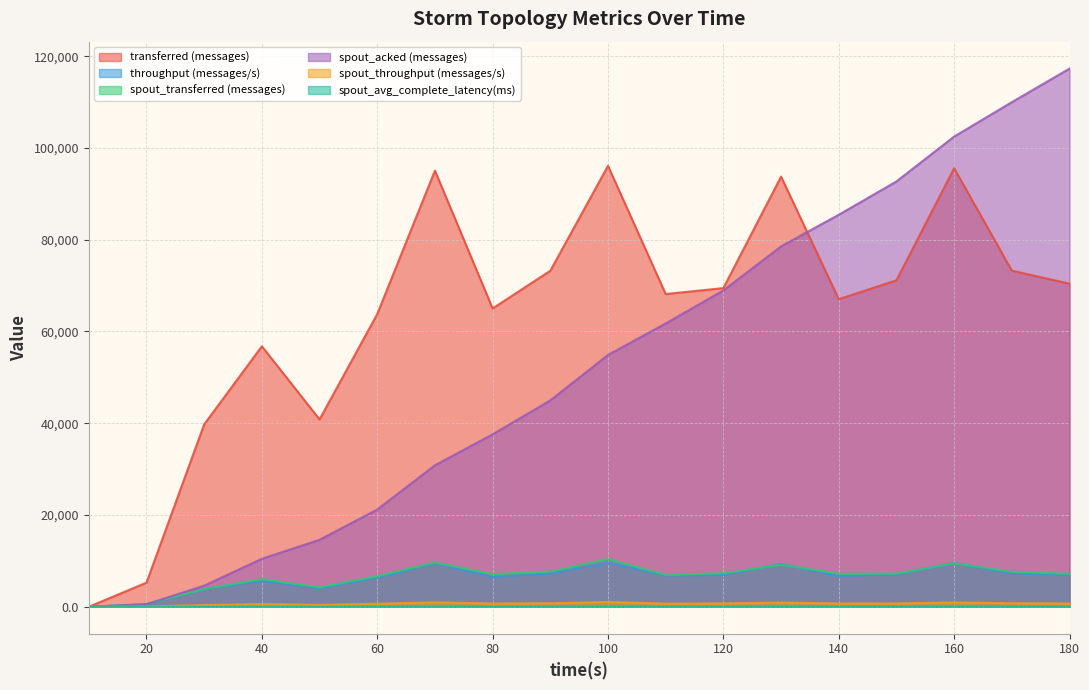

What is the value of the transferred (messages) point at the 13th from the left?

93760.0